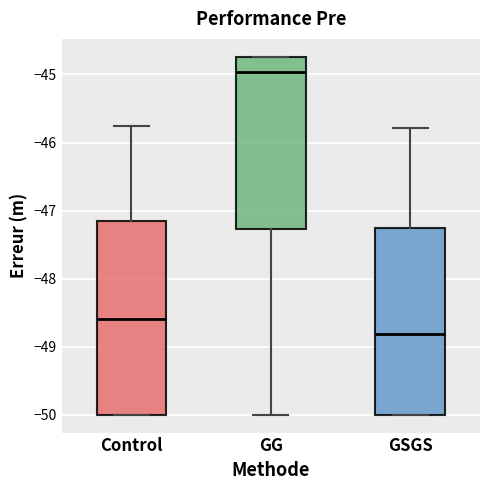

Reading left to right, transcribe this box plot: for each box, give where its median line is, the range the box spans, and where its two whiskers end, as read against the y-axis. The values are not printed on the chart, so give them approximately, as read against the axis.

Control: median -48.6, box -50.0 to -47.2, whiskers -50.0 to -45.8
GG: median -45.0, box -47.3 to -44.7, whiskers -50.0 to -44.7
GSGS: median -48.8, box -50.0 to -47.3, whiskers -50.0 to -45.8